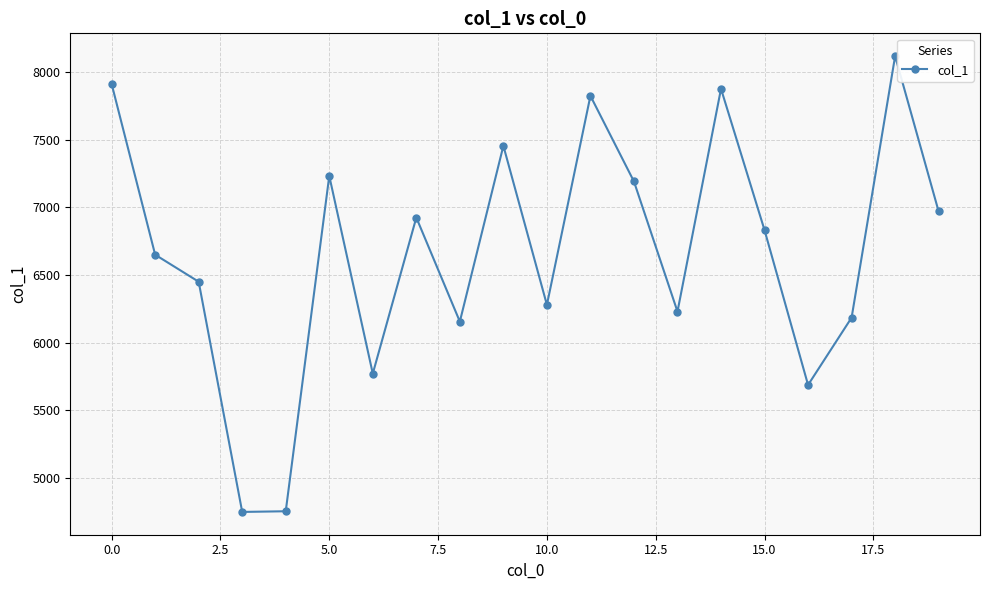

What is the value of the 7th point from the left?

5770